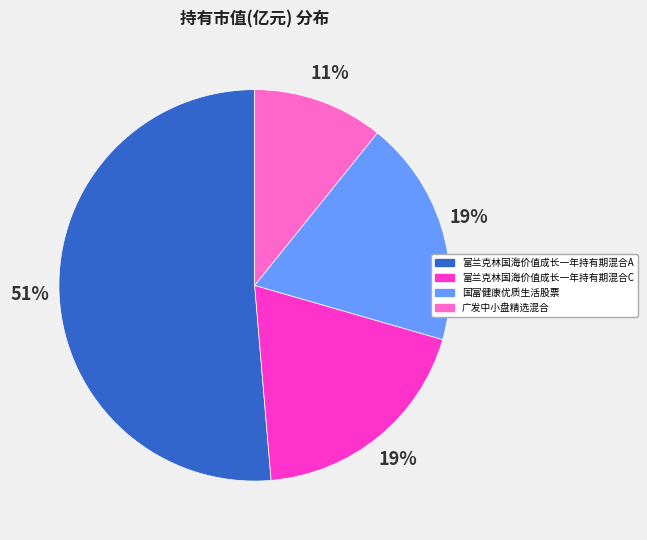

To the nearest percent, what percentage of the pie is 国富健康优质生活股票?

19%